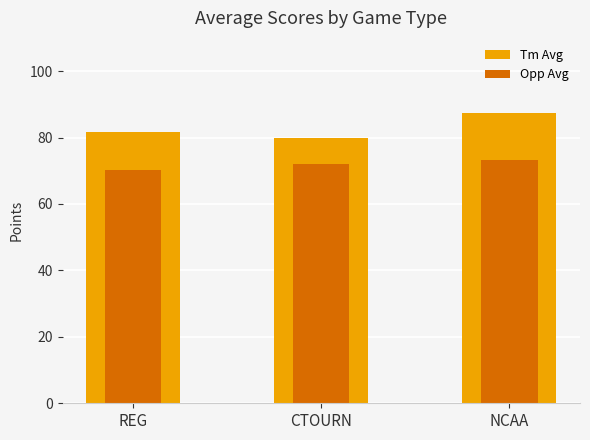

What is the greatest value displayed?

87.3